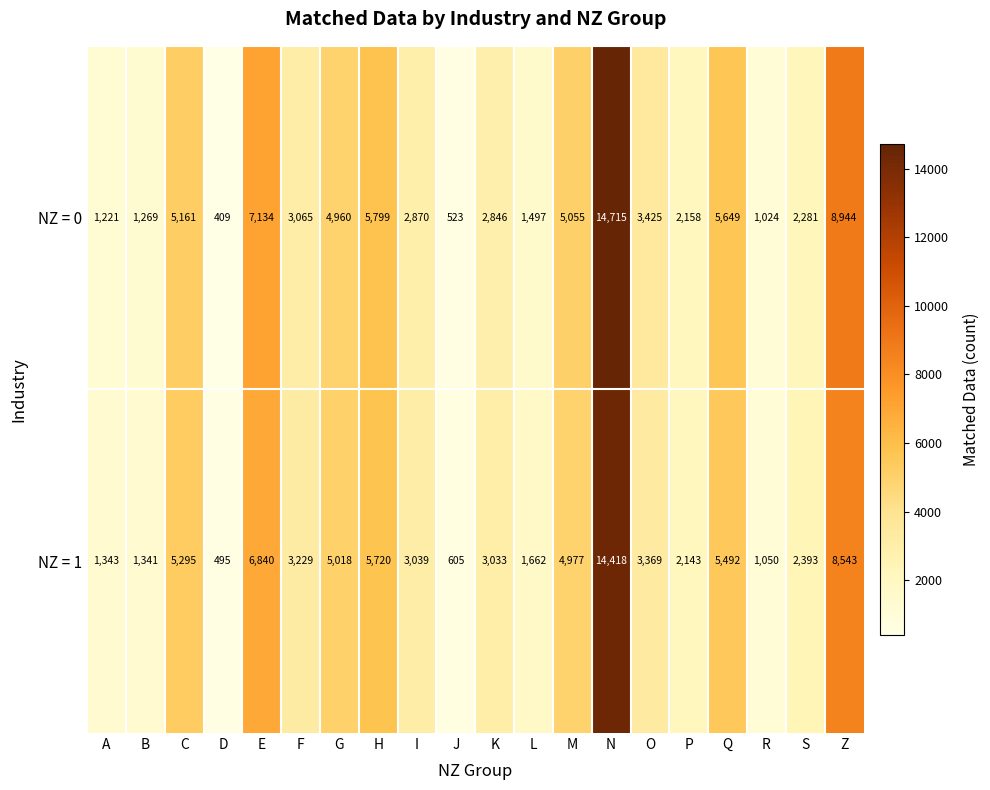

What is the total value across all series at H?

11519